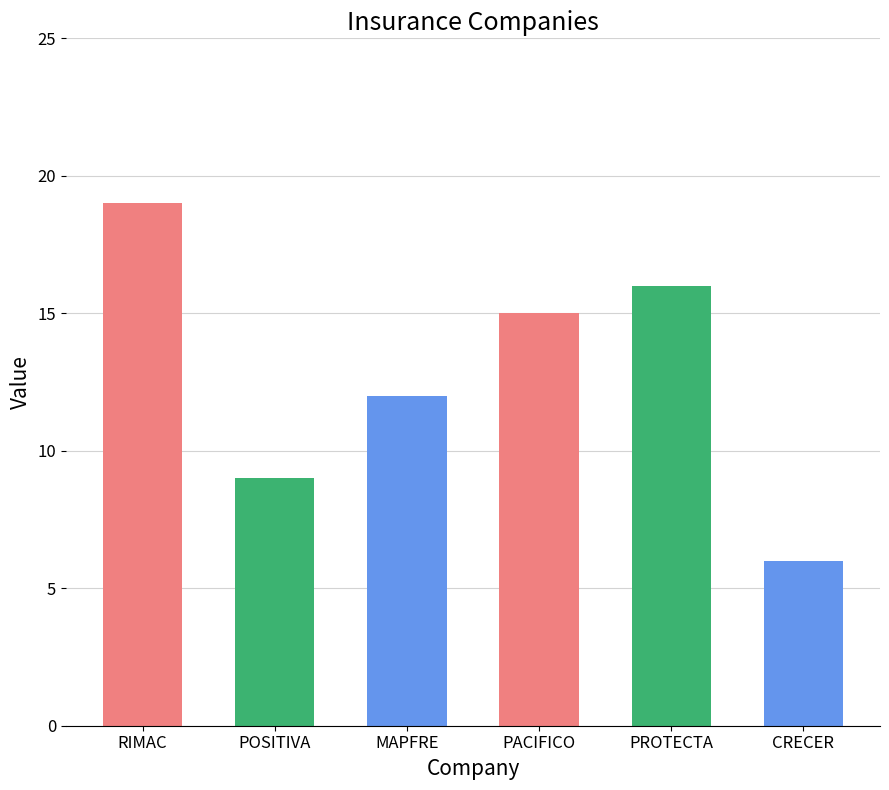

What is the smallest value displayed?

6